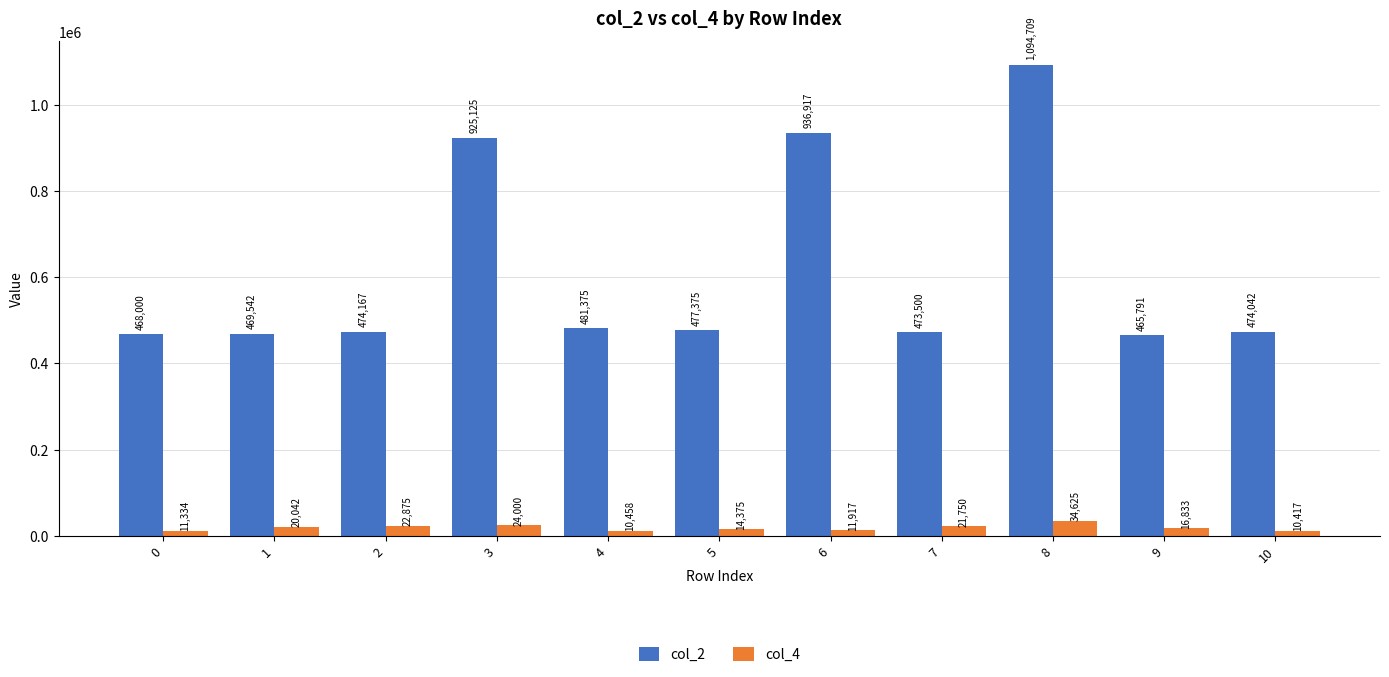

Reading left to right, extract all data points from this chart.

col_2: 468000	469542	474167	925125	481375	477375	936917	473500	1094709	465791	474042
col_4: 11334	20042	22875	24000	10458	14375	11917	21750	34625	16833	10417